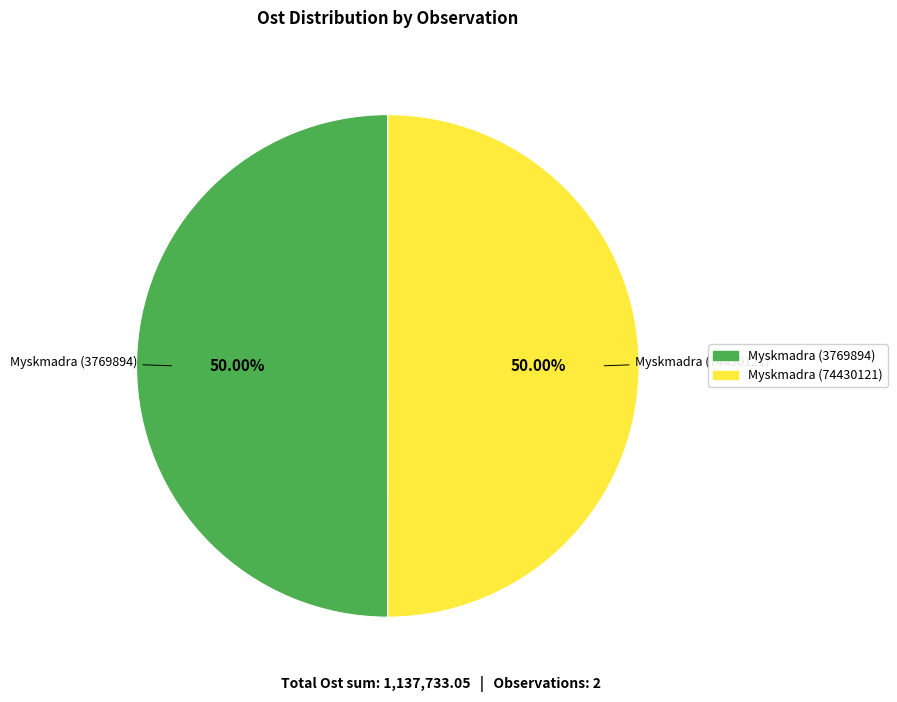

How many segments does this pie chart have?

2